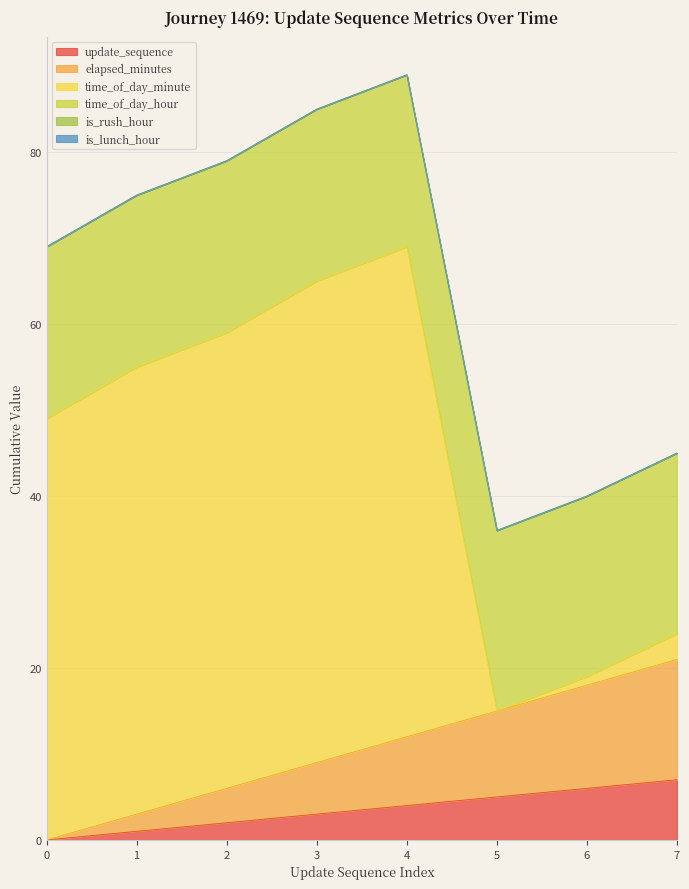

True or false: is_lunch_hour and update_sequence intersect in this chart.

False